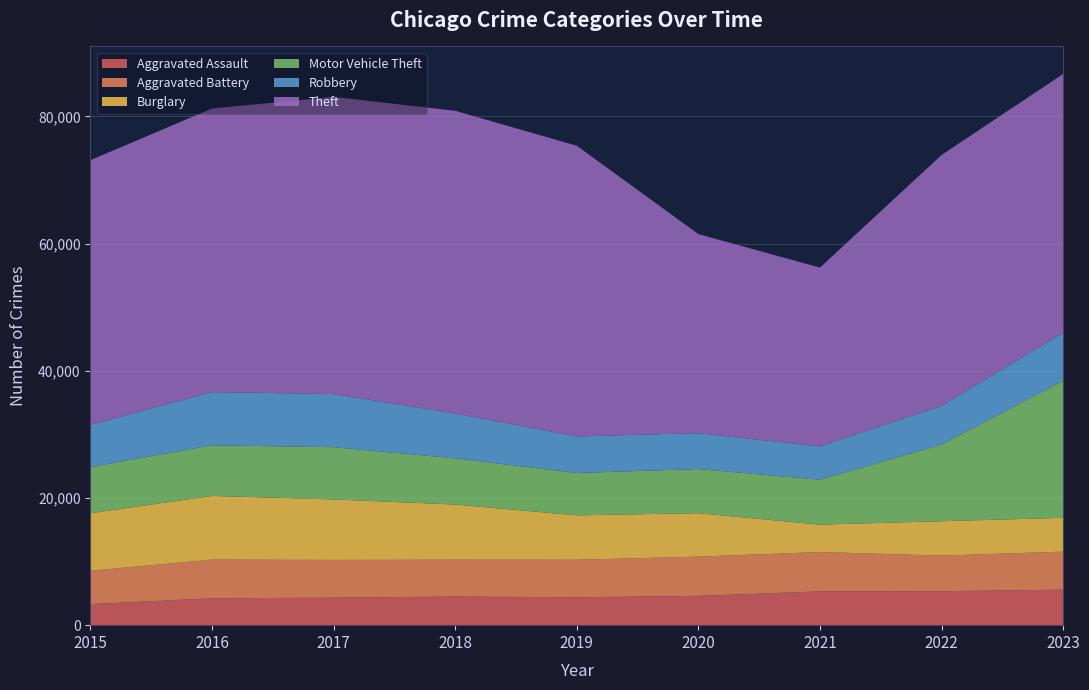

Reading left to right, what are all the values shown in this chart?

Aggravated Assault: 2015=3320	2016=4225	2017=4326	2018=4505	2019=4389	2020=4609	2021=5312	2022=5340	2023=5590
Aggravated Battery: 2015=5235	2016=6082	2017=5934	2018=5790	2019=5894	2020=6172	2021=6182	2022=5606	2023=5969
Burglary: 2015=9044	2016=10018	2017=9511	2018=8676	2019=6984	2020=6829	2021=4316	2022=5400	2023=5325
Motor Vehicle Theft: 2015=7273	2016=7960	2017=8219	2018=7264	2019=6659	2020=6939	2021=7064	2022=12062	2023=21552
Robbery: 2015=6627	2016=8368	2017=8357	2018=7046	2019=5754	2020=5643	2021=5237	2022=6081	2023=7561
Theft: 2015=41624	2016=44597	2017=46730	2018=47603	2019=45710	2020=31305	2021=28118	2022=39445	2023=40676